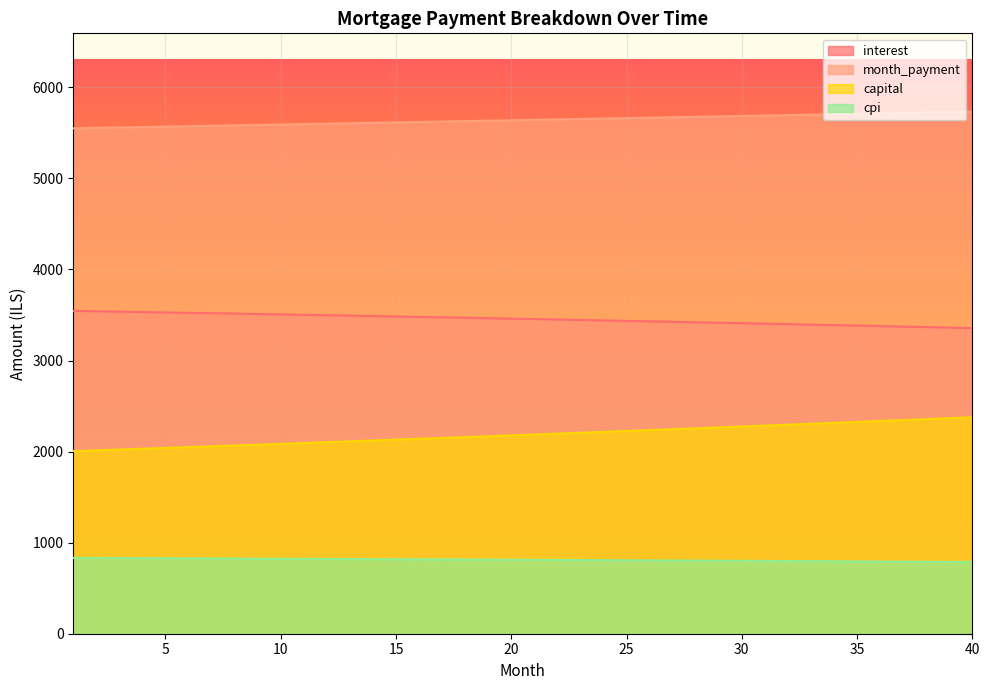

What is the sum of the cpi values at 21 and 15?

1628.9